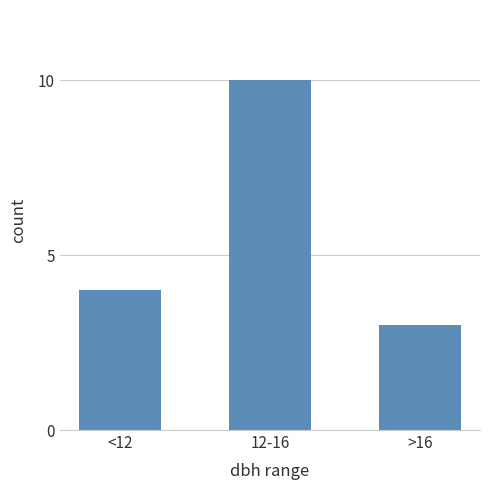

Which label corresponds to the smallest value in the chart?

>16